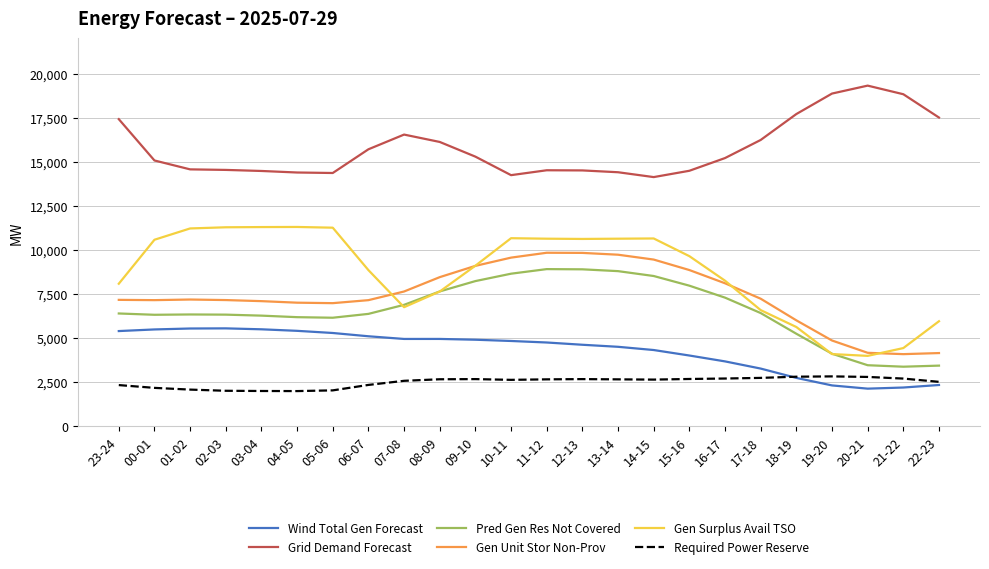

List the series in order of their peak value, lowest first.

Required Power Reserve, Wind Total Gen Forecast, Pred Gen Res Not Covered, Gen Unit Stor Non-Prov, Gen Surplus Avail TSO, Grid Demand Forecast